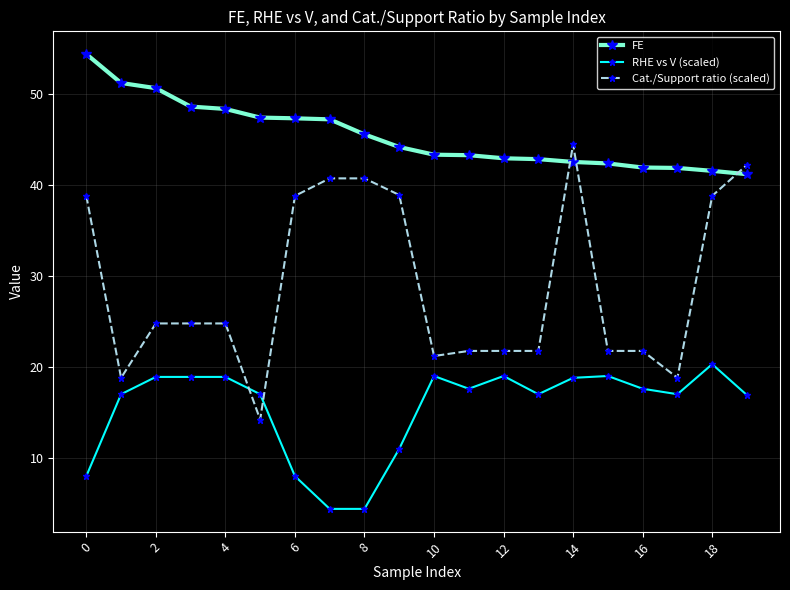

What is the value of the Cat./Support ratio (scaled) point at the 1st from the left?

38.8